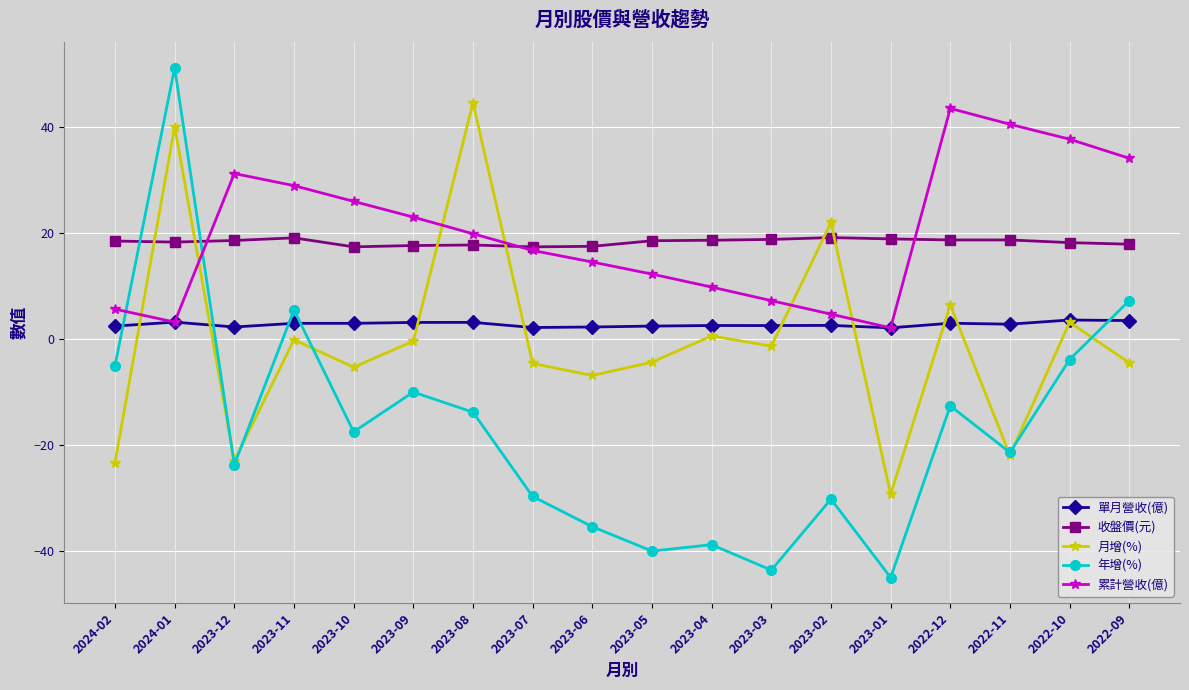

True or false: 單月營收(億) and 收盤價(元) intersect in this chart.

False